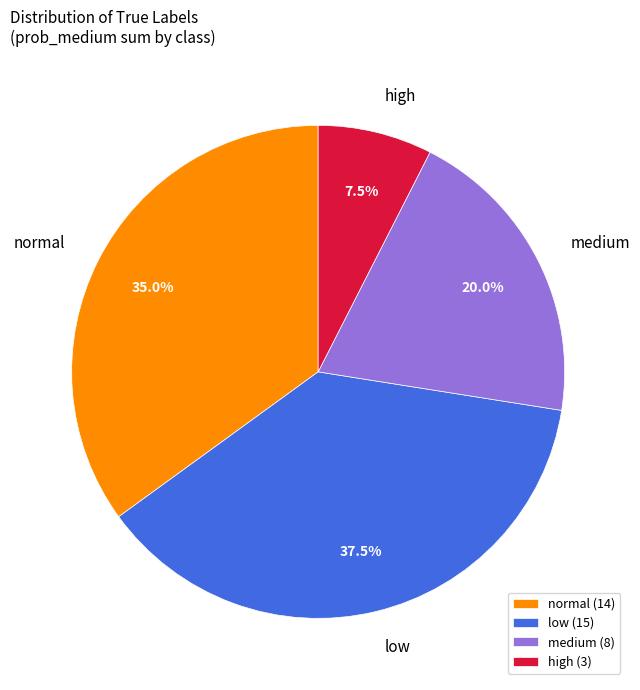

What percentage is the normal slice, to the nearest percent?

35%